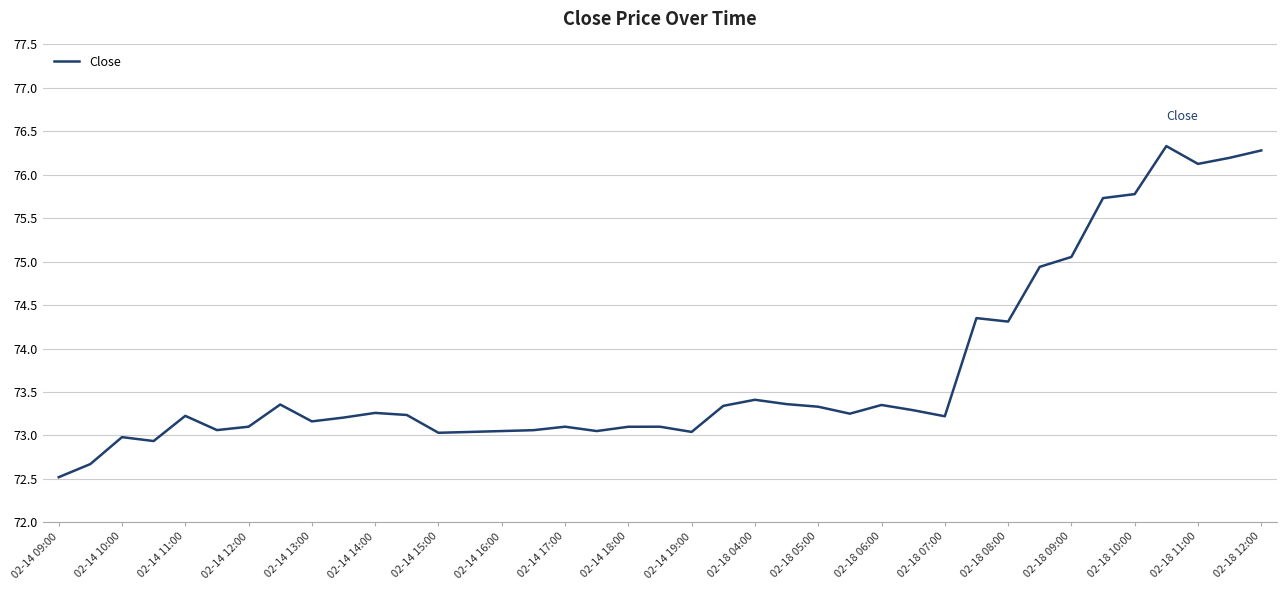

What is the greatest value displayed?

76.3